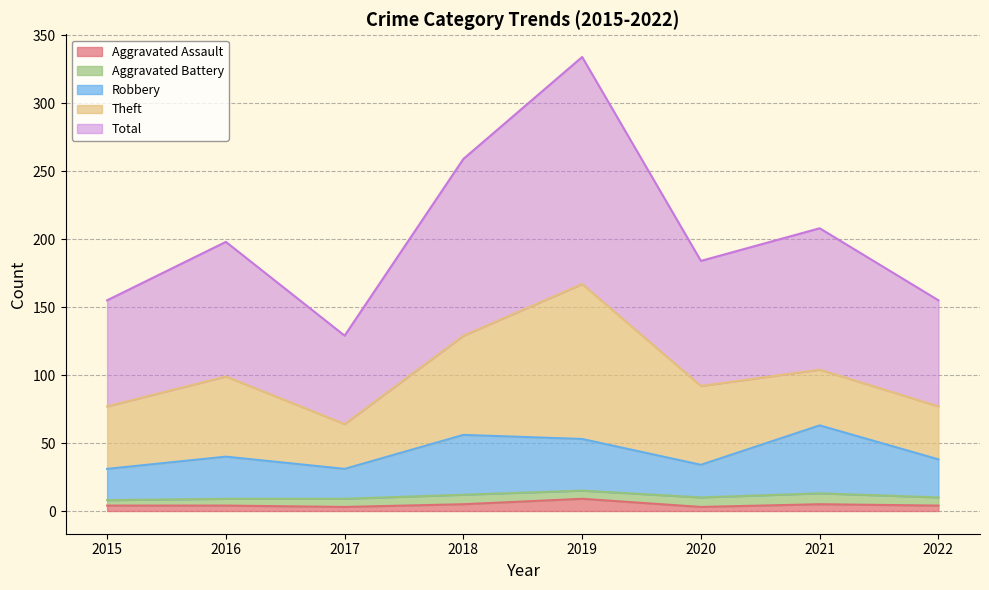

The Aggravated Assault series shows 9 at 2021. True or false?

False